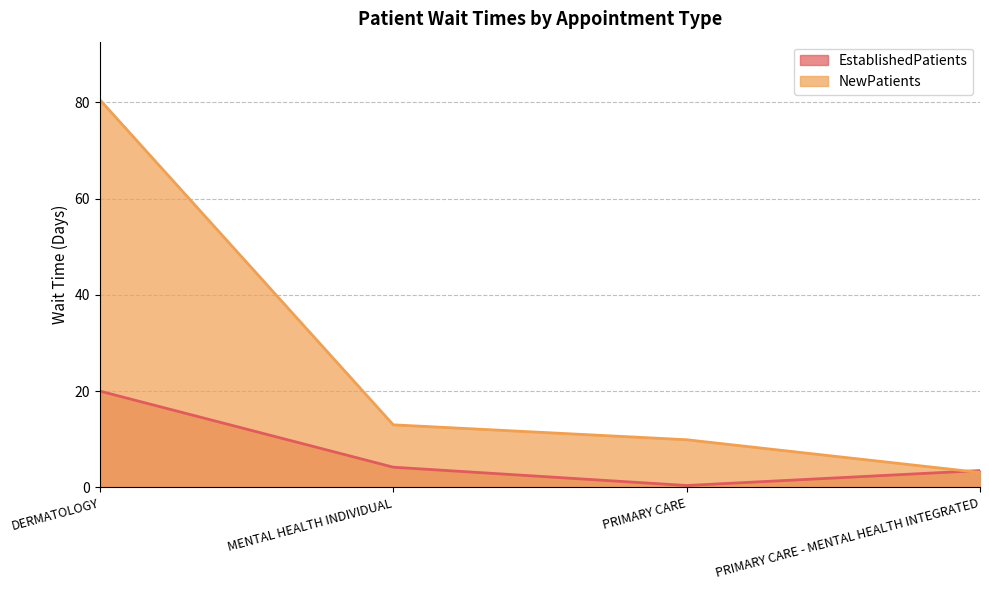

What is the difference between the maximum and minimum values in the NewPatients series?

77.4